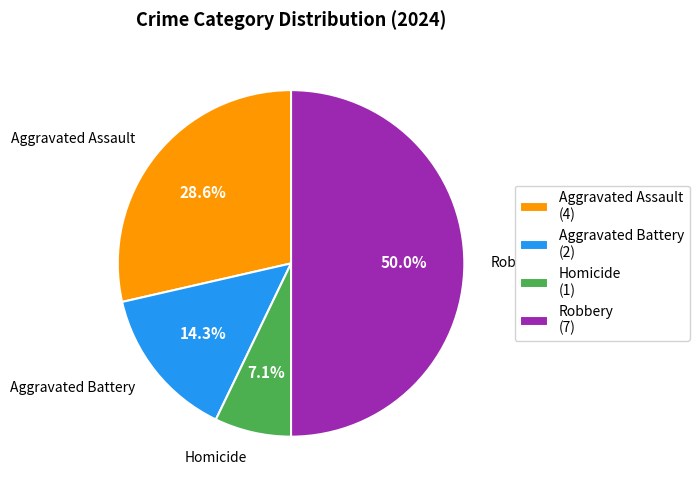

What percentage do Aggravated Battery and Robbery together represent?

64.3%